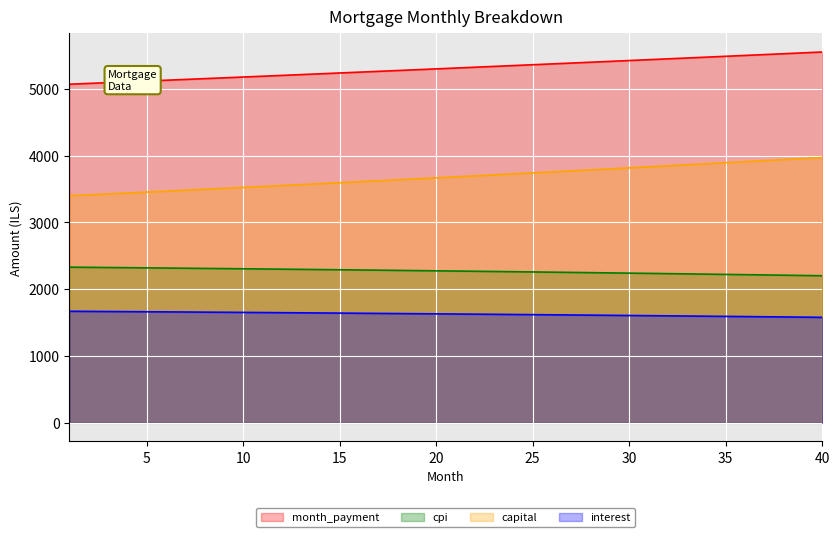

What are all the series names shown in the legend?

month_payment, cpi, capital, interest